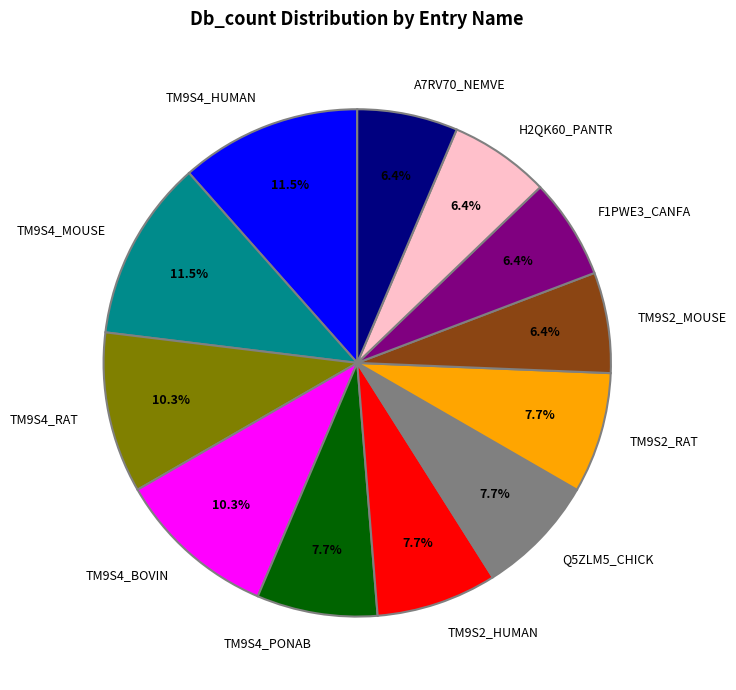

How many slices are in this pie chart?

12